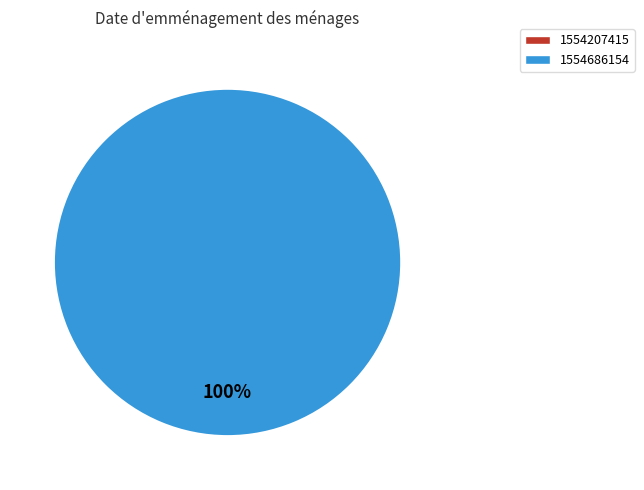

How many slices are in this pie chart?

2